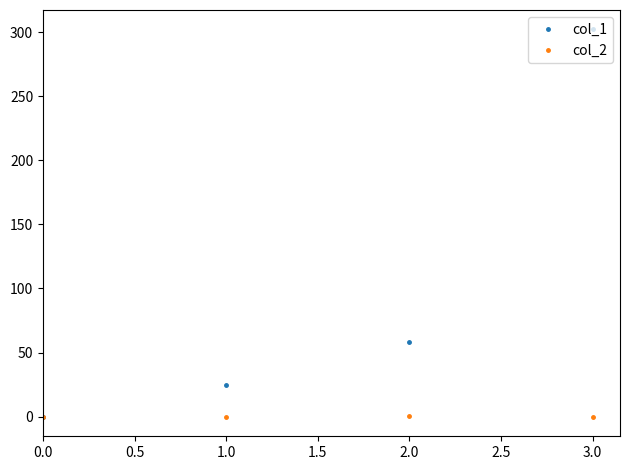

How many categories are shown in the chart?

4